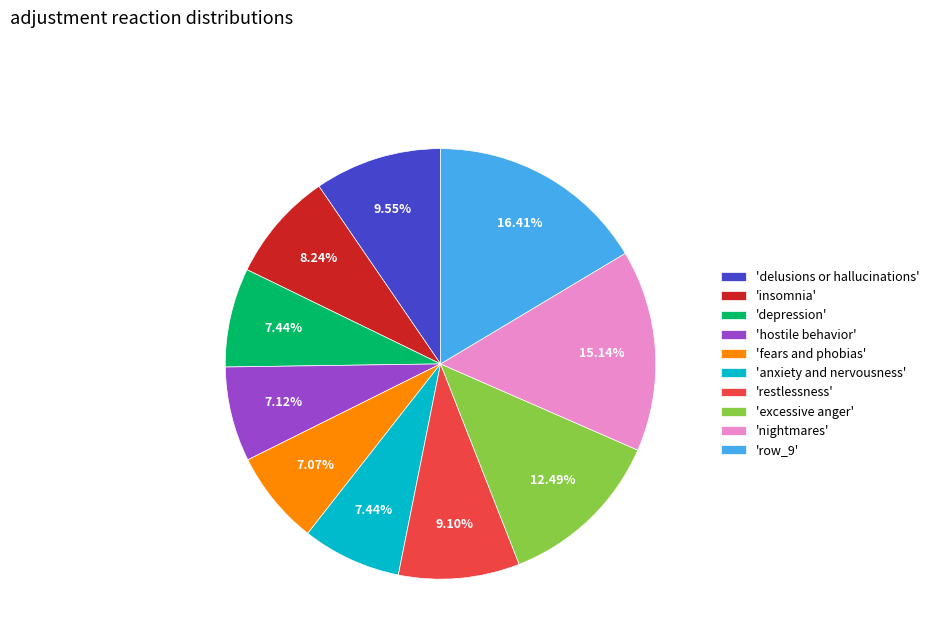

To the nearest percent, what is the difference between the largest and smallest slice percentages?

9%